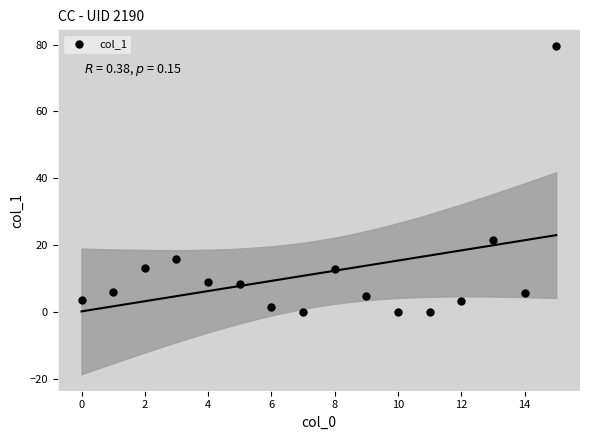

What Y value in the scatter plot is closest to 39?

21.5